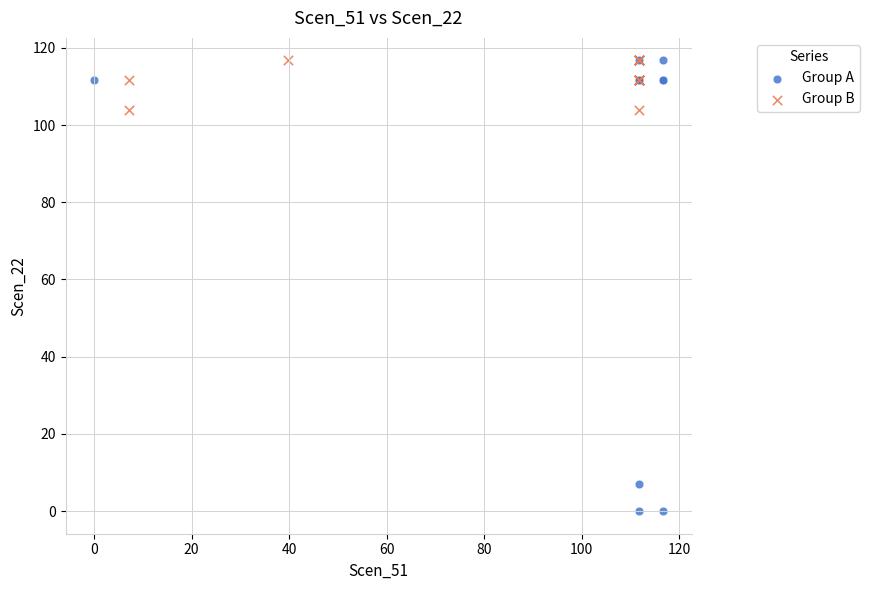

Which series reaches the minimum Y coordinate?

Group A